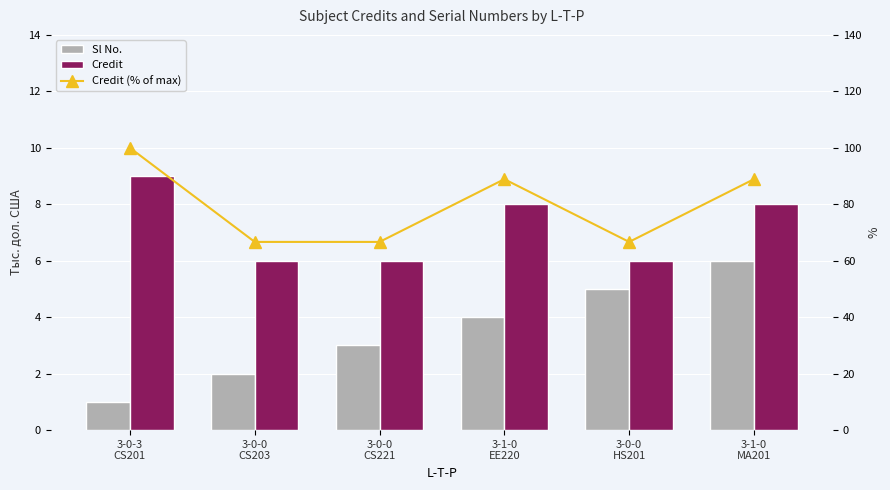

Read the Credit value at 3-0-3
CS201.

9.0